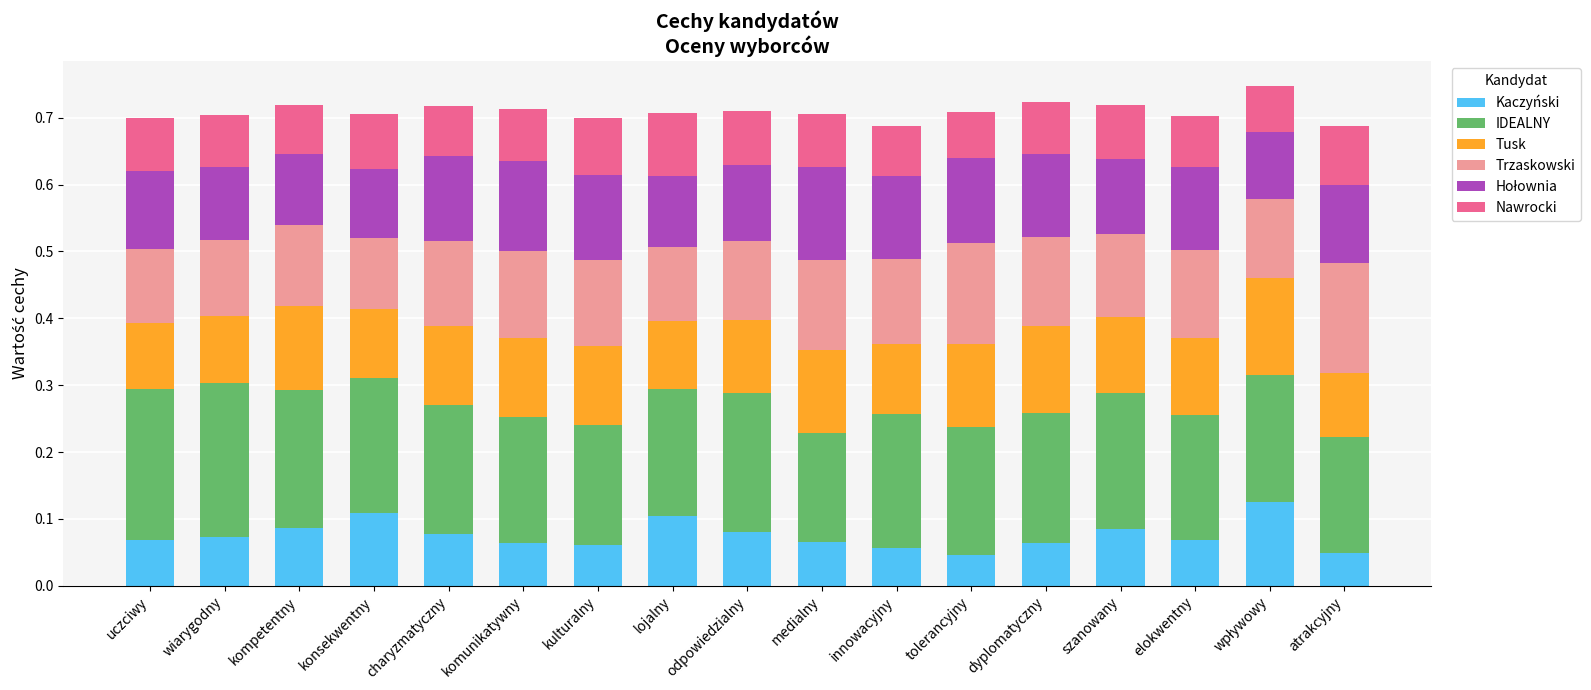

Count the Kaczyński values in the range 0 to 1.

17